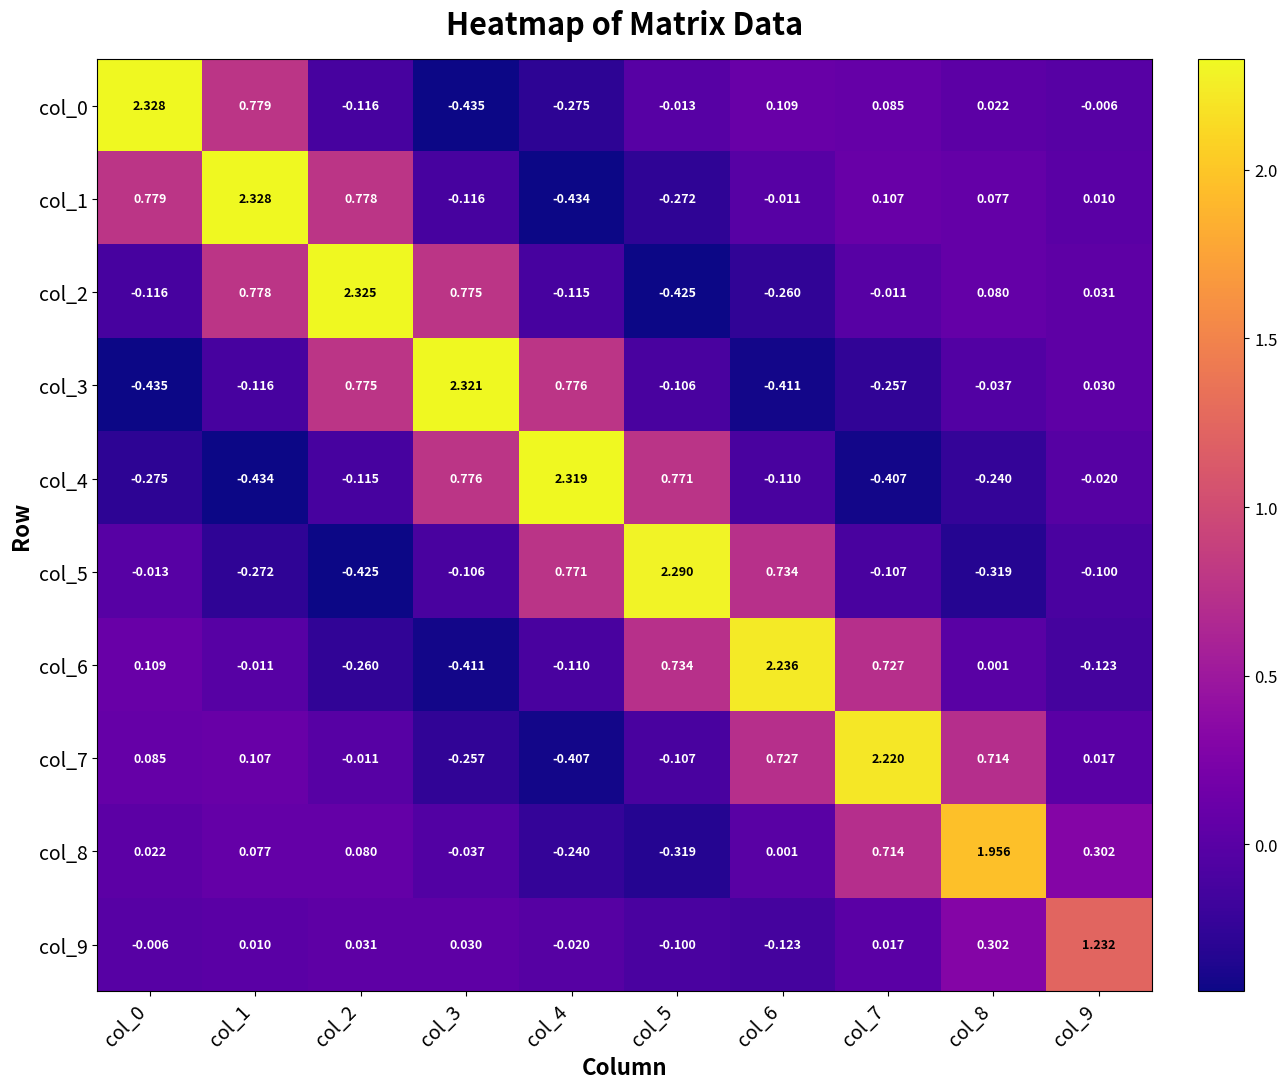

What is the total value across all series at col_8?

2.6